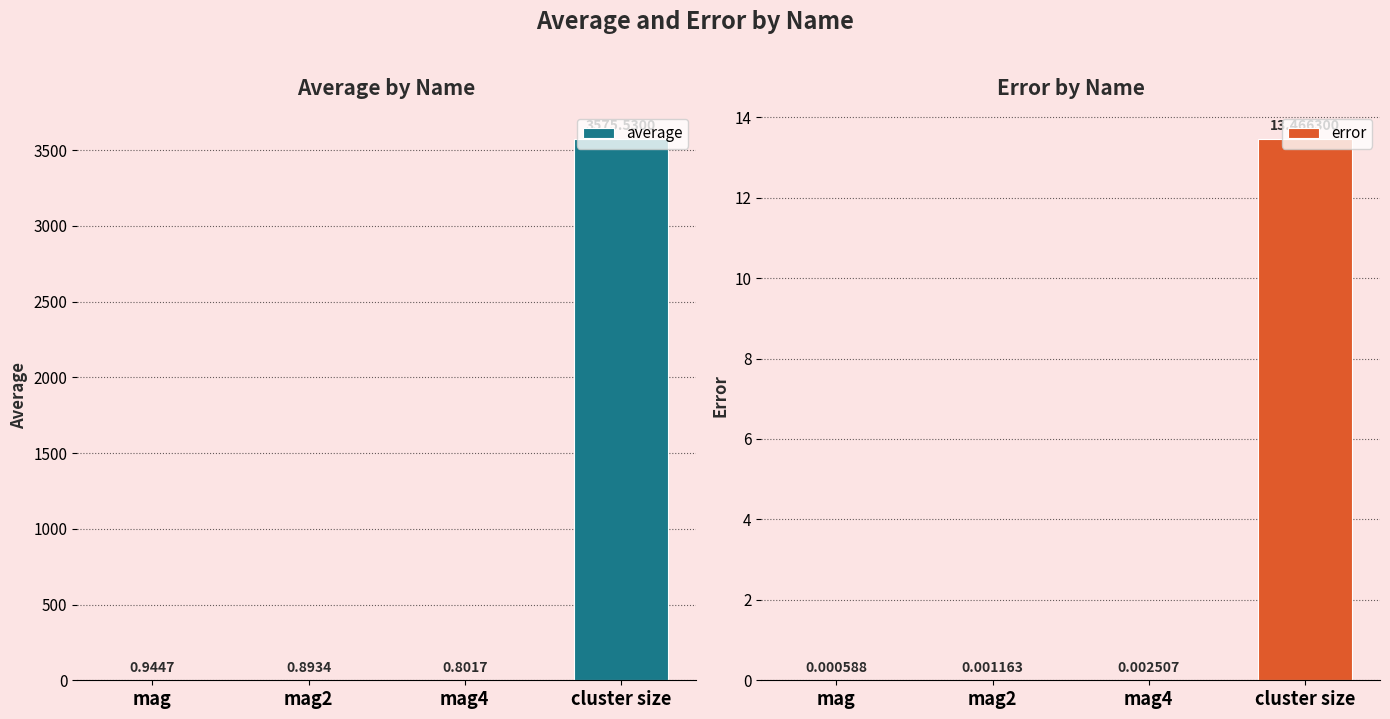

Is it true that average equals 1.2 at mag2?

False